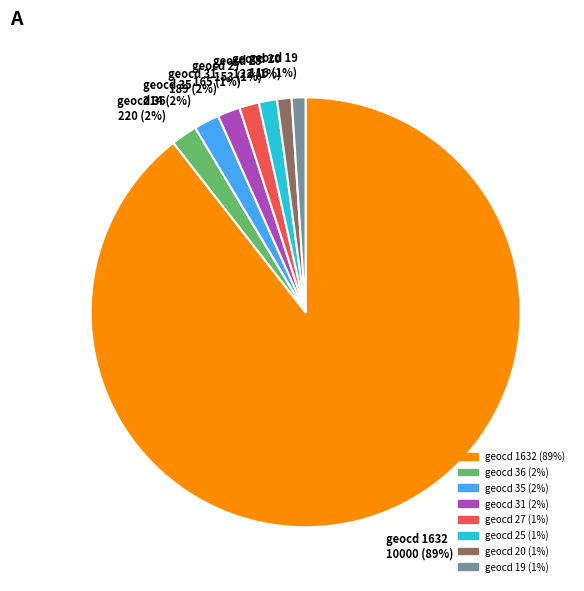

Which slice is the largest?

geocd 1632